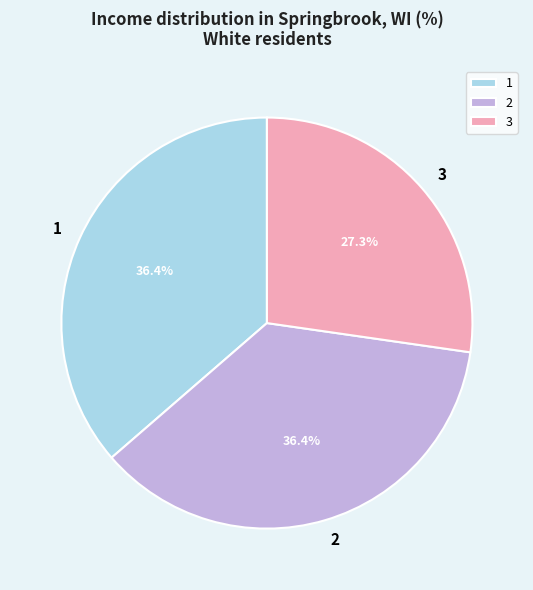

What portion of the pie excludes 3?

72.7%